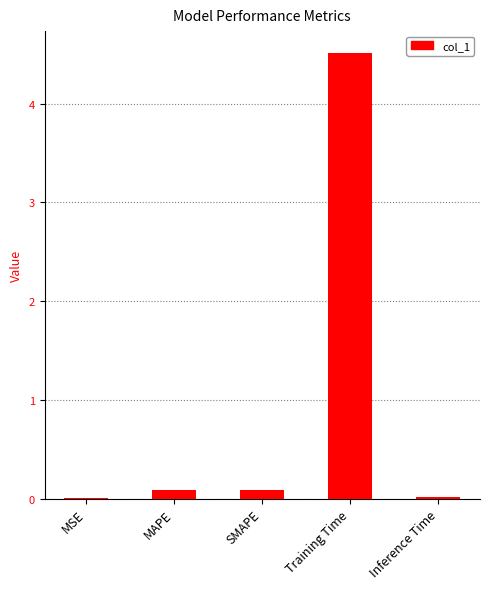

Which label corresponds to the largest value in the chart?

Training Time